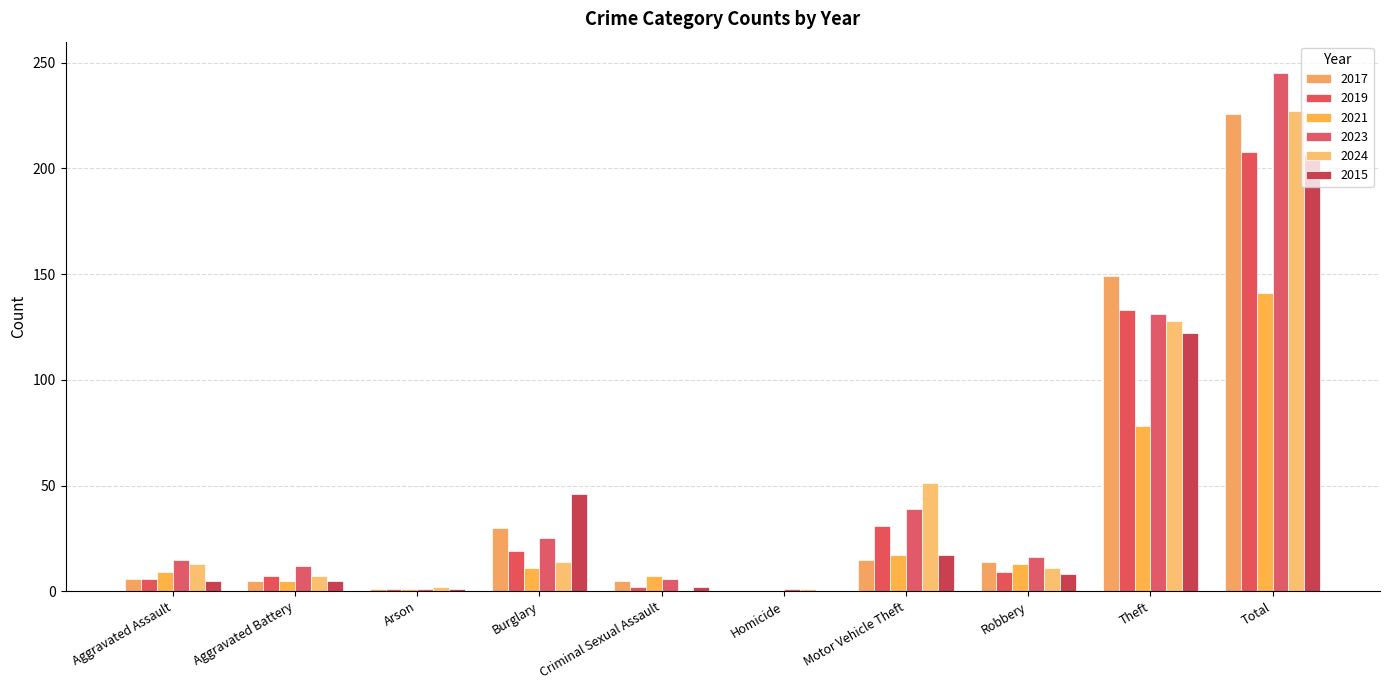

How many distinct data groups are displayed?

6